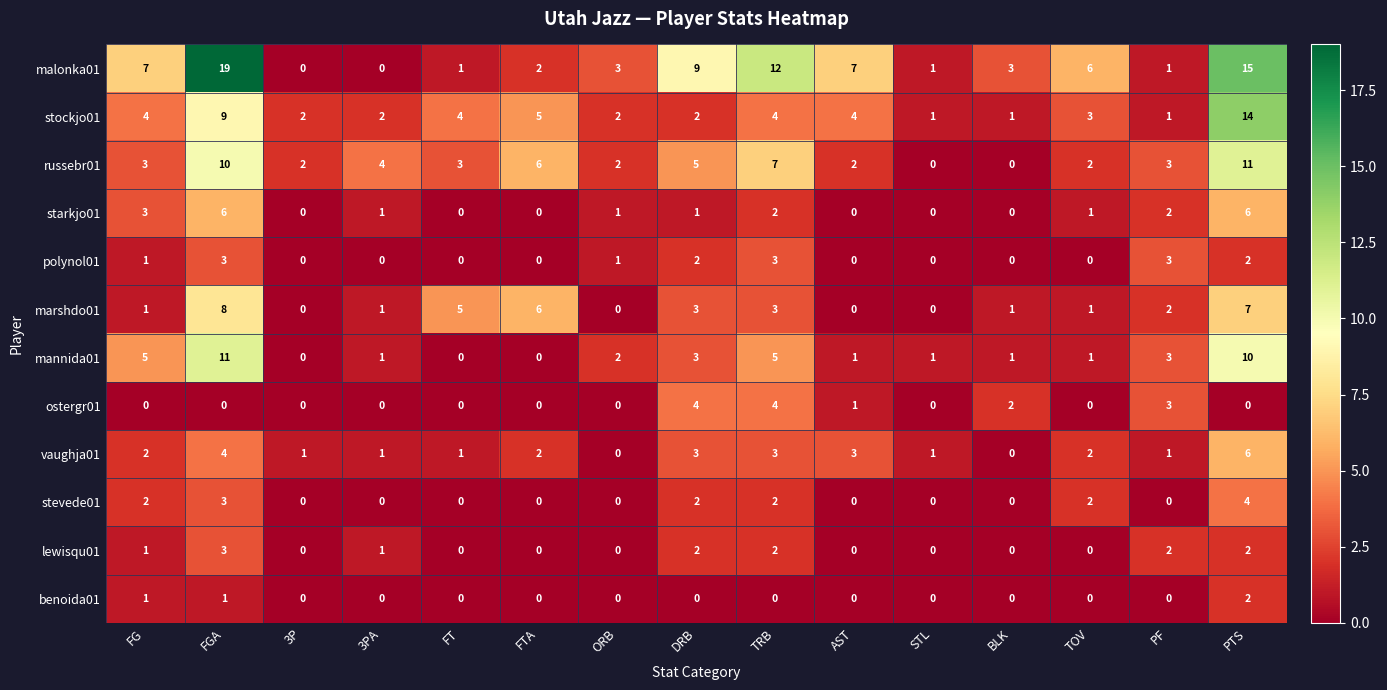

Between FTA and TOV, which series saw the biggest shift?

marshdo01